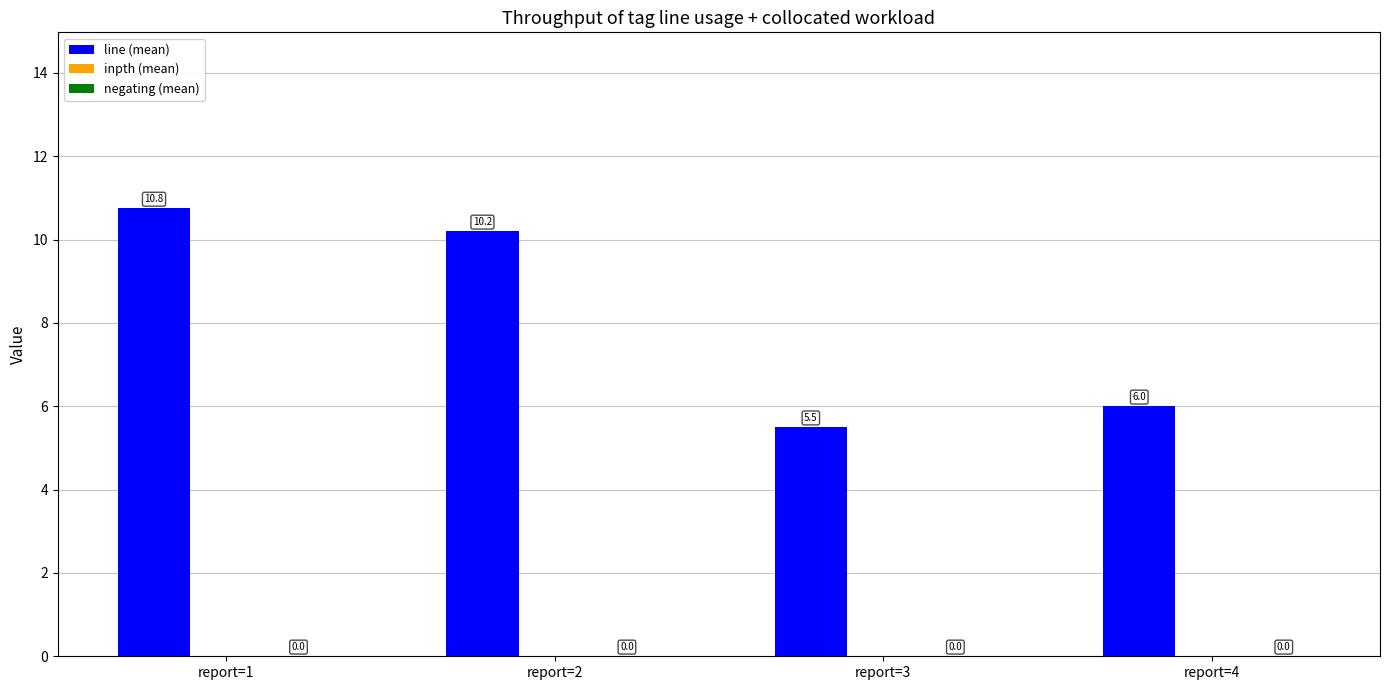

At which category does the chart reach its peak across all series?

report=1